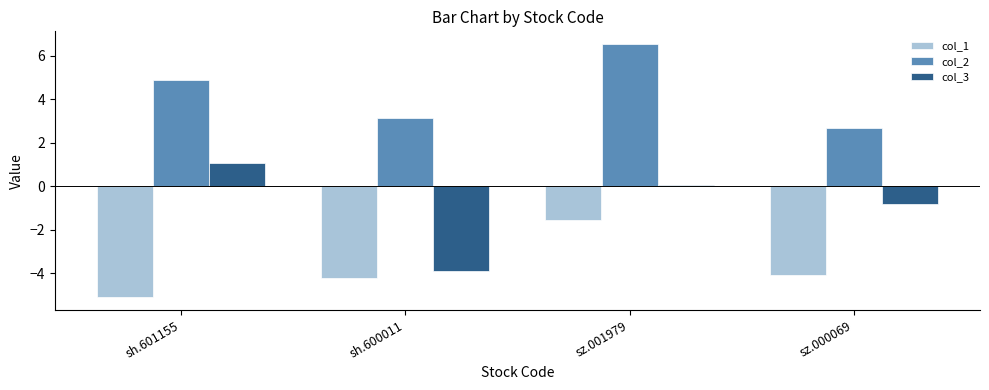

How many values in the col_3 series exceed 0?

2